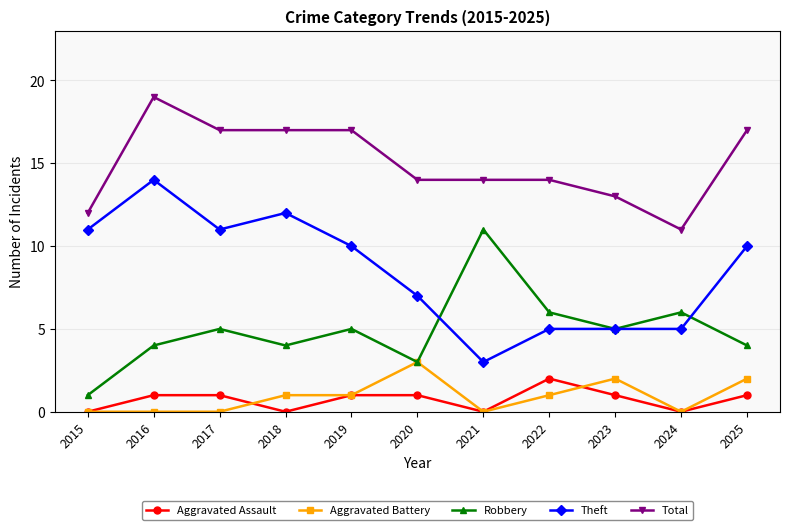

What is the value of the Theft point at the 6th from the left?

7